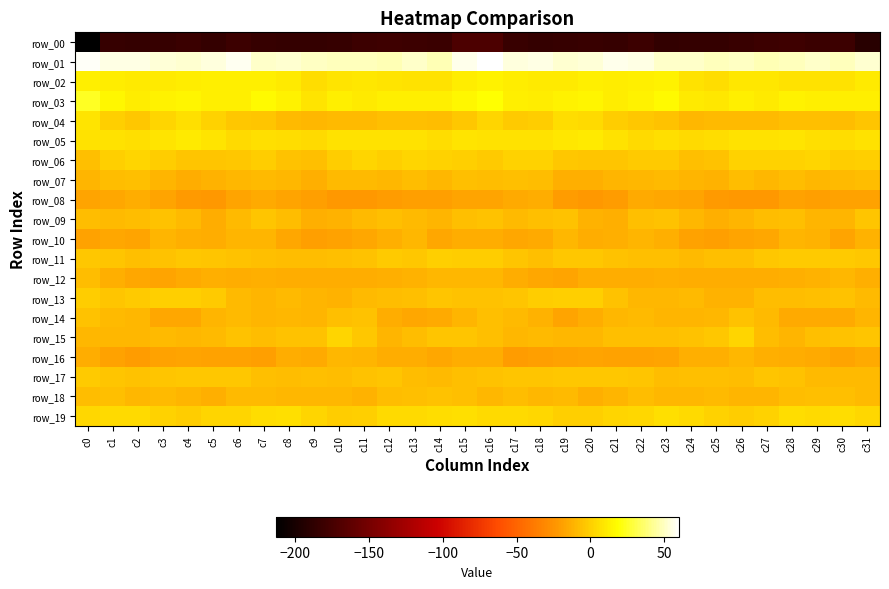

What is the smallest value displayed?

-213.4